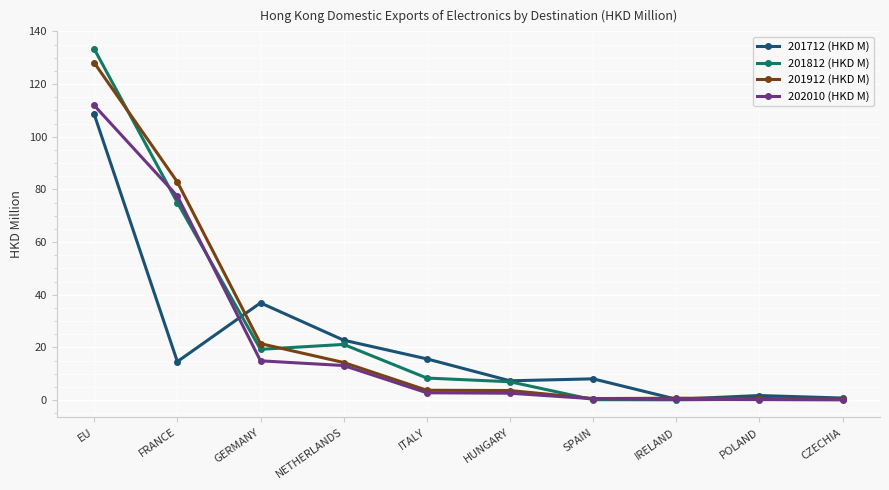

What is the value of the 202010 (HKD M) point at the 3rd from the left?

14.9